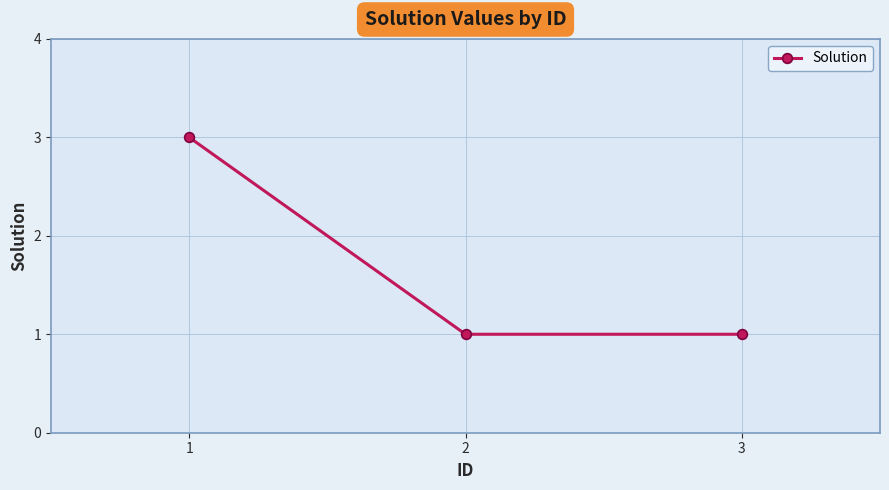

Reading left to right, list all the values displayed in this chart.

3	1	1